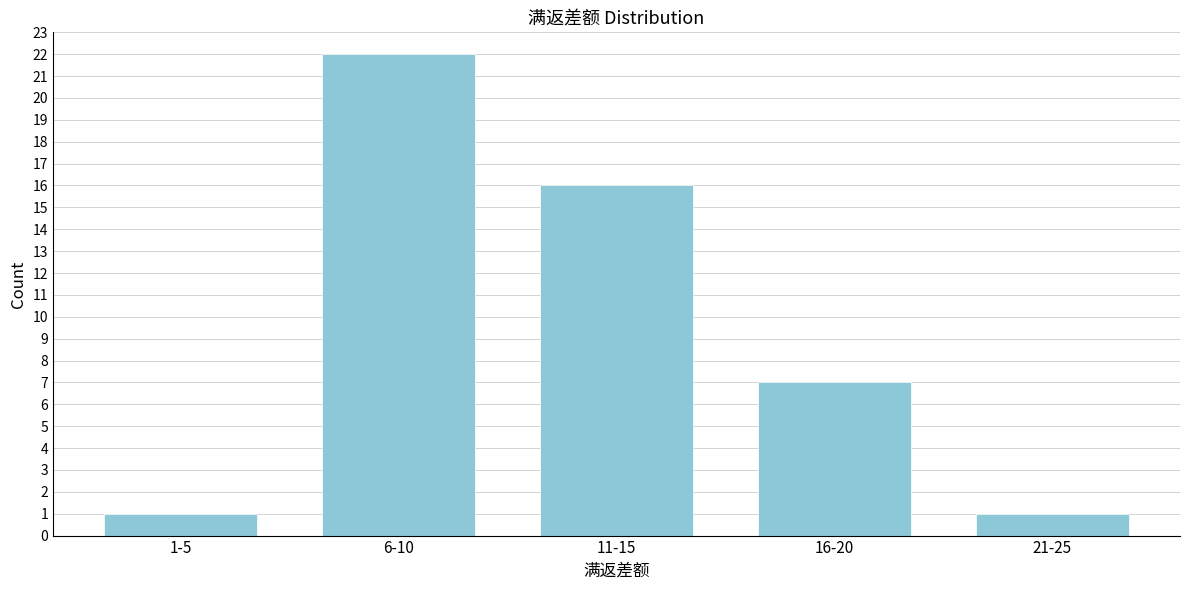

Reading right to left, transcribe all the data shown in this chart.

1	7	16	22	1